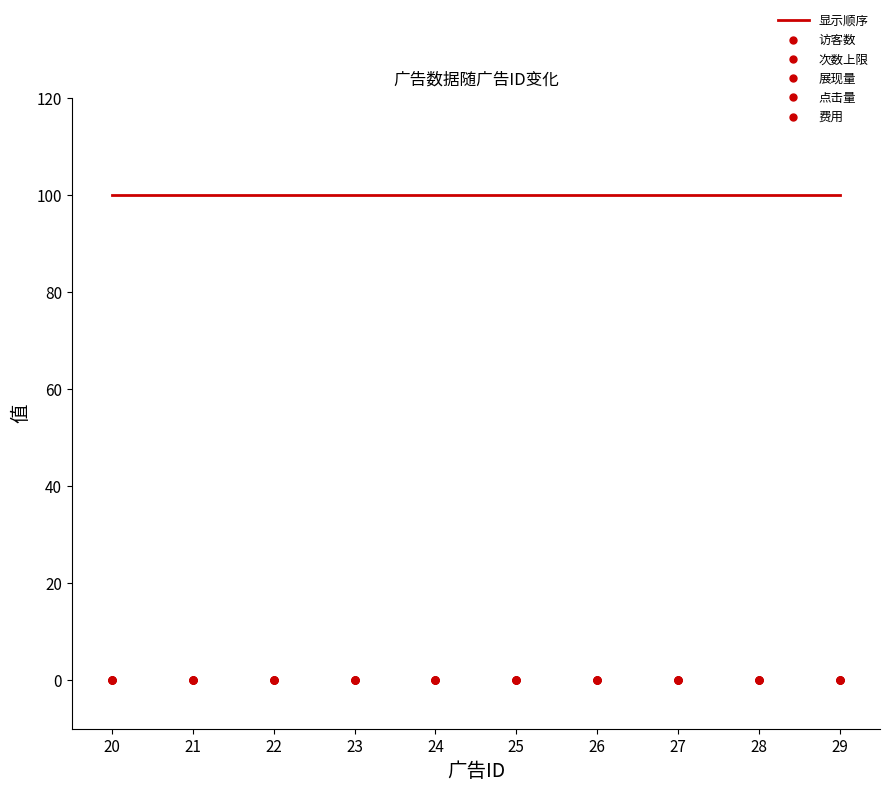

True or false: 展现量 and 访客数 cross at least once.

False